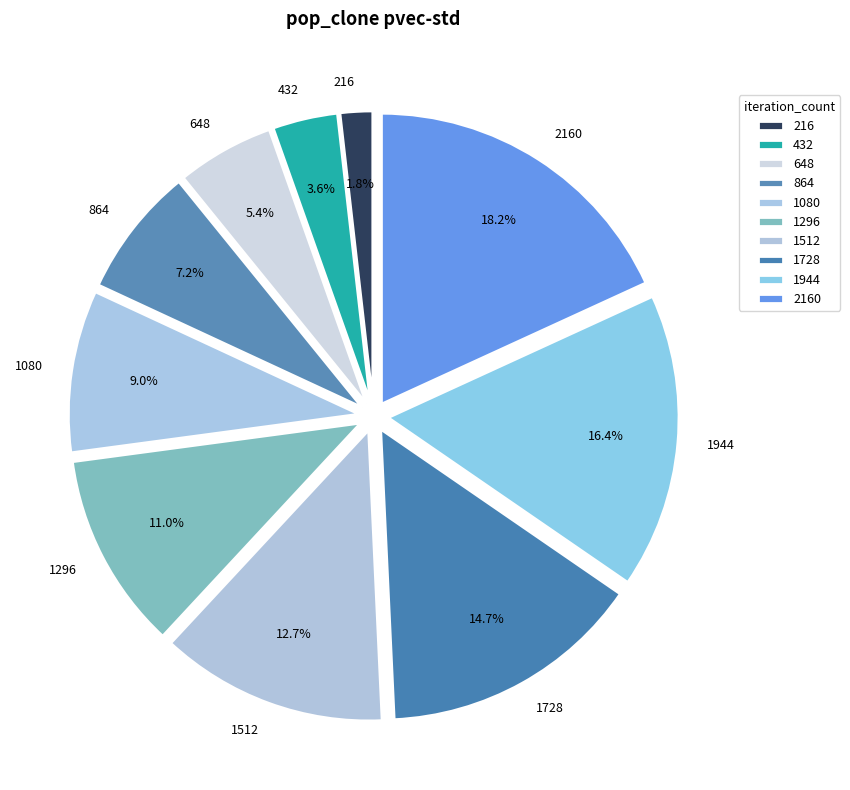

Between 1296 and 1512, which is larger?

1512